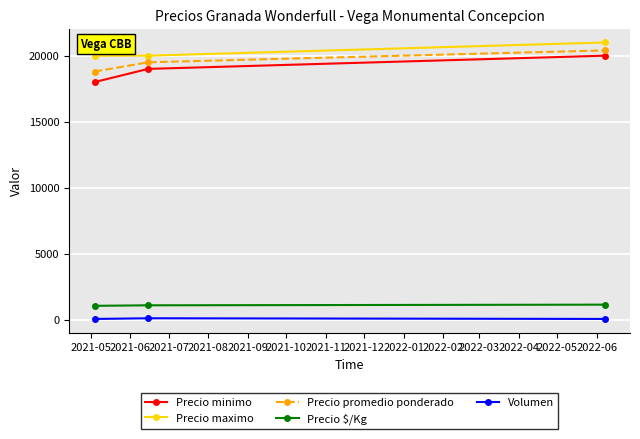

How many distinct data groups are displayed?

5